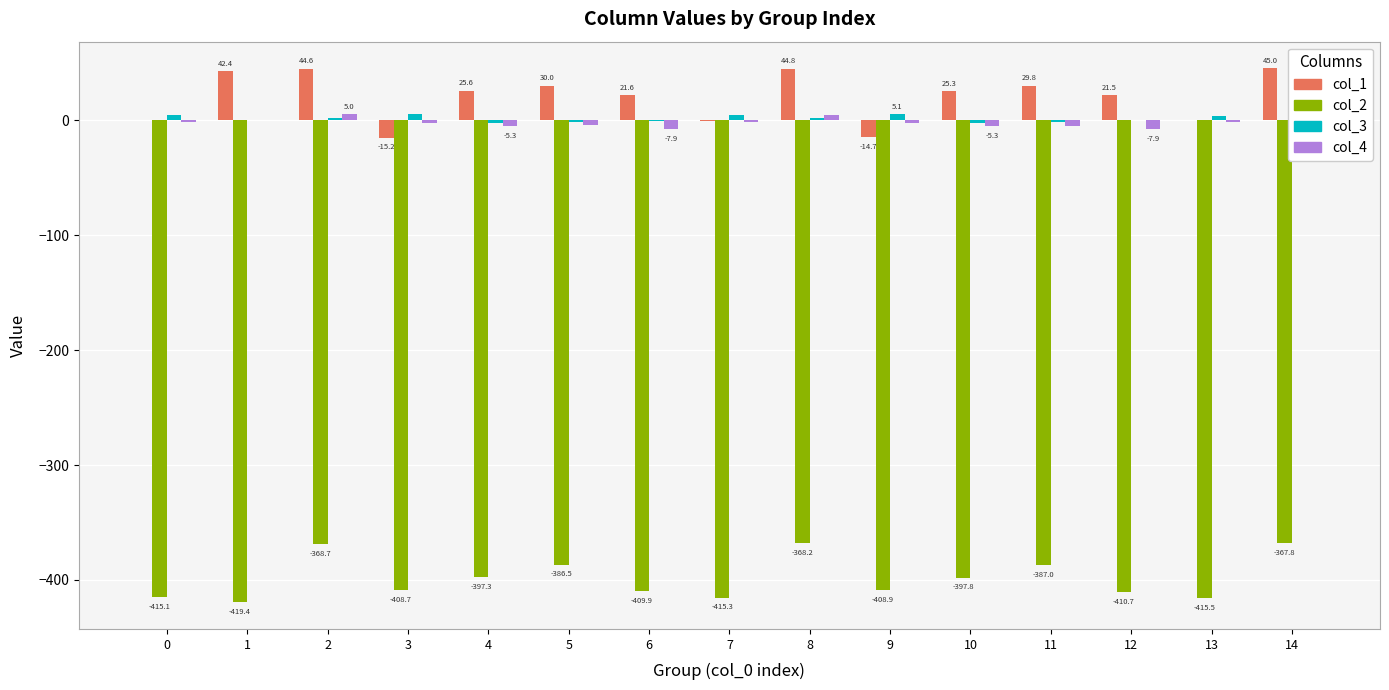

What are all the series names shown in the legend?

col_1, col_2, col_3, col_4